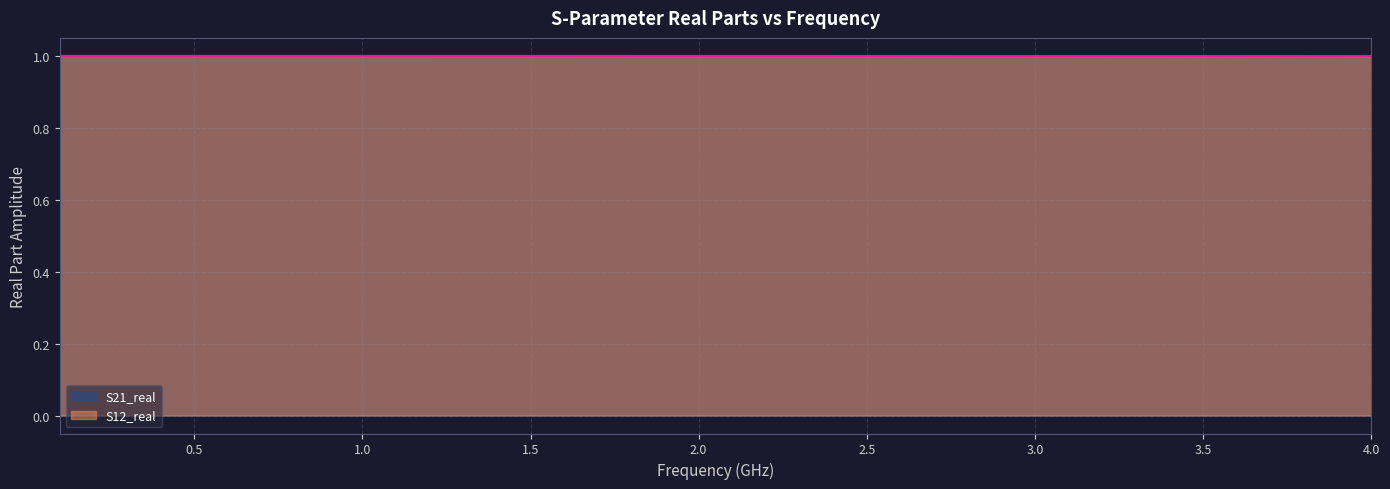

True or false: S12_real has more than 0 points higher than both neighbors.

False